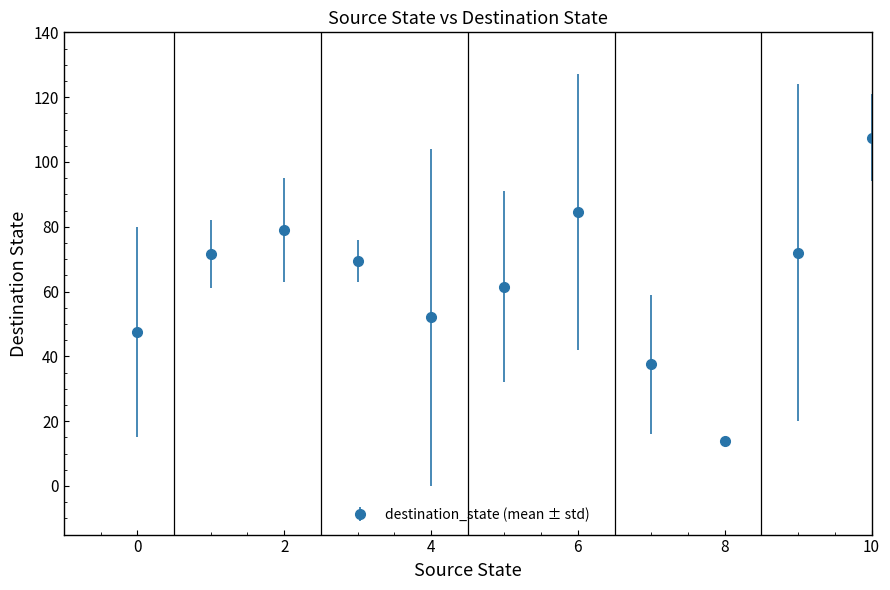

What is the value of the 9th point from the left?

14.0